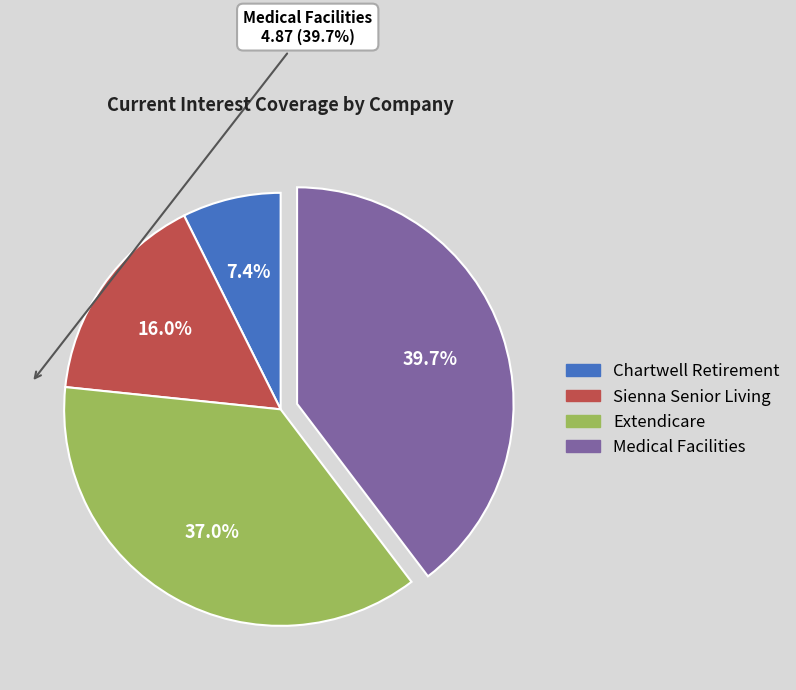

True or false: Medical Facilities accounts for 40% of the total.

True